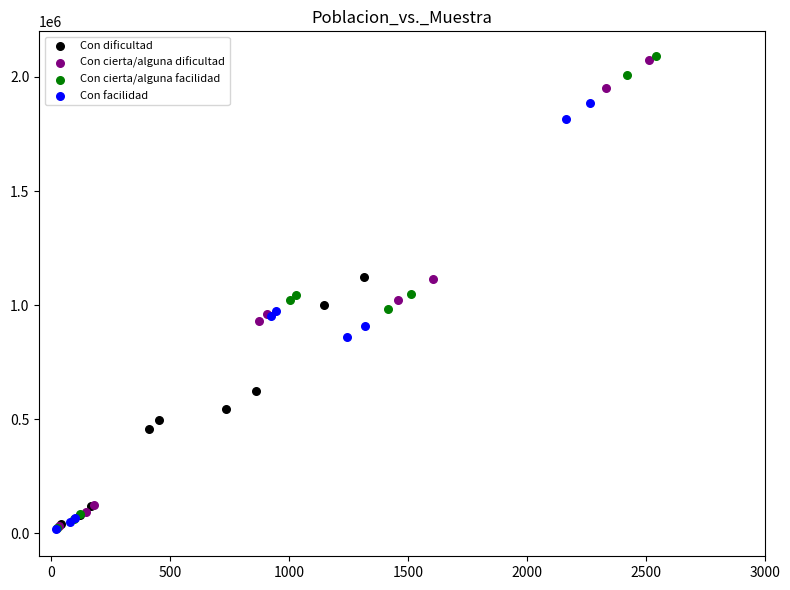

Which series has the largest Y range (max minus min)?

Con cierta/alguna facilidad